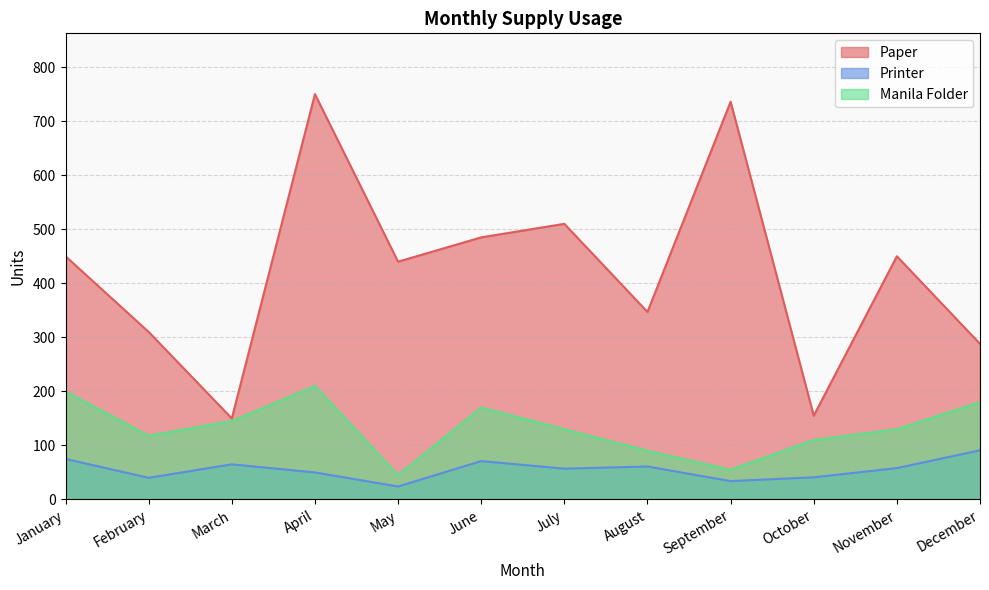

The Paper series shows 347 at August. True or false?

True